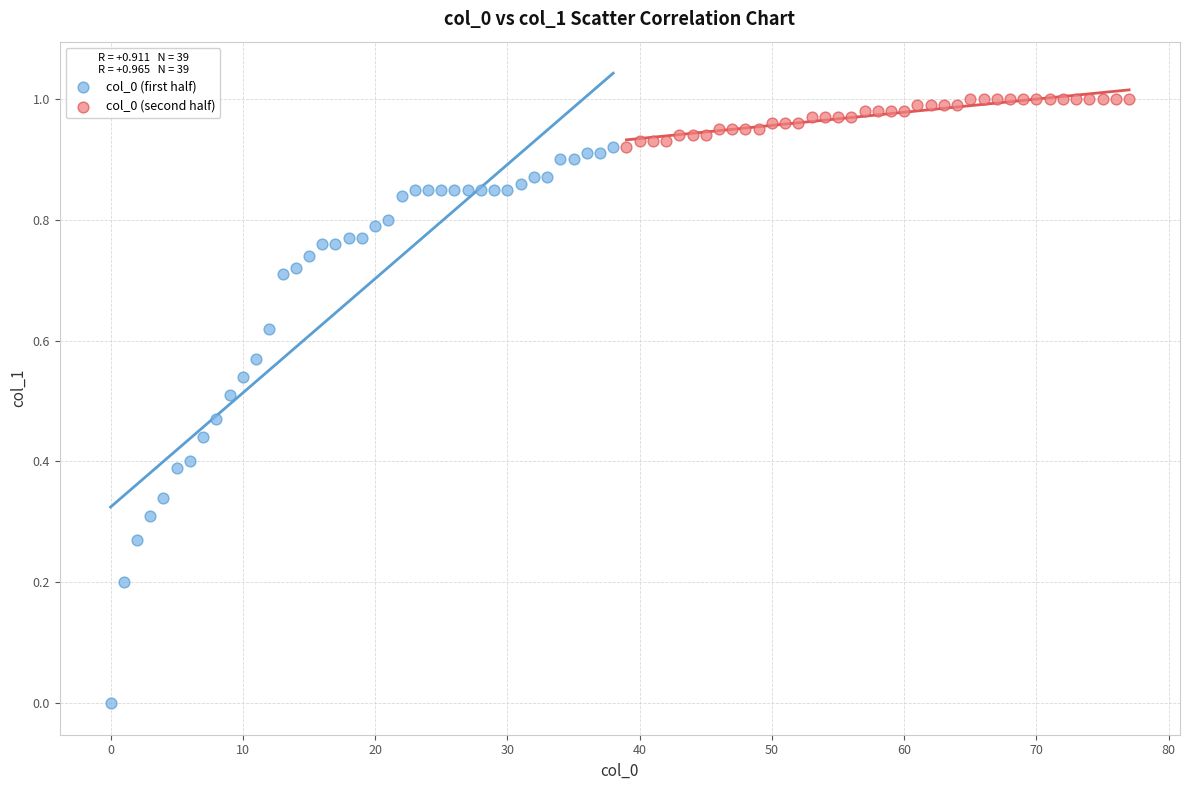

Which series contains the lowest Y value?

col_0 (first half)